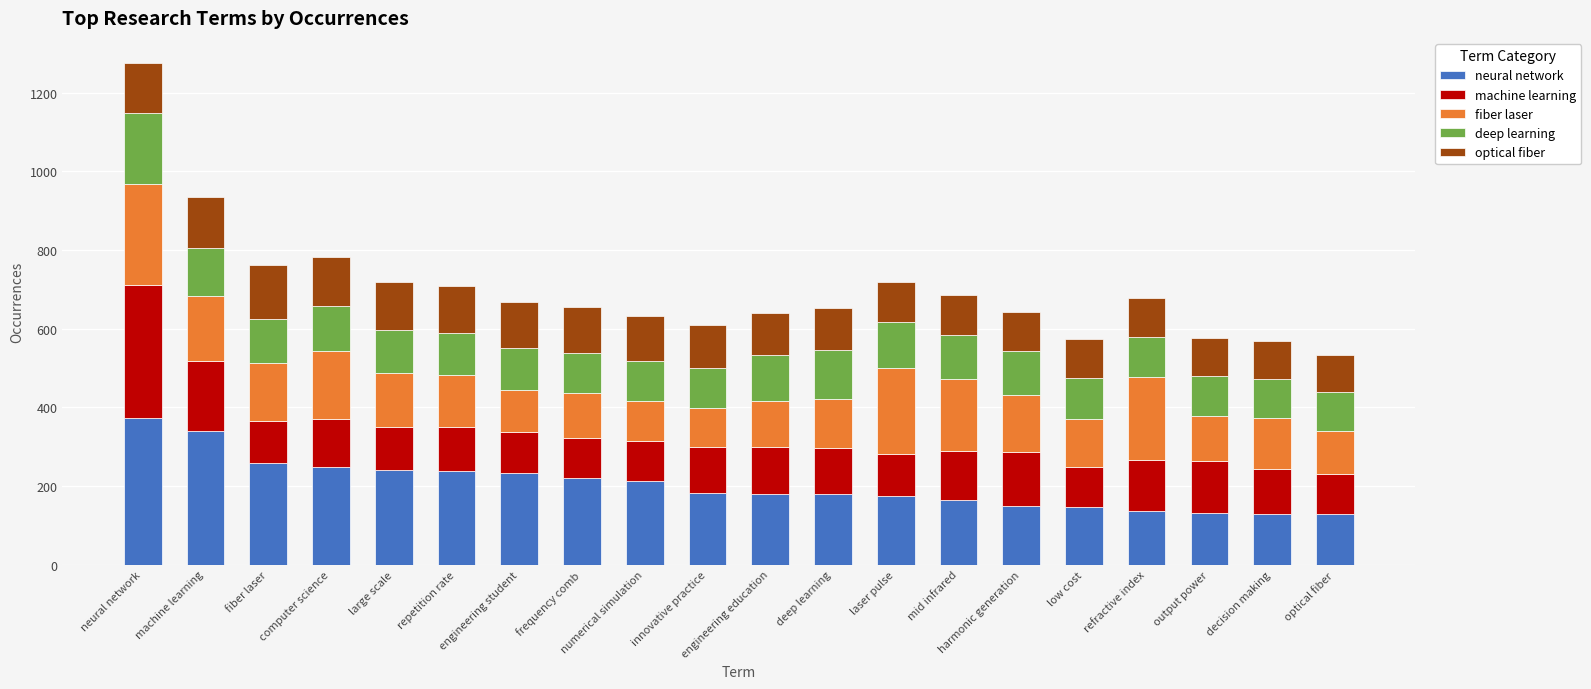

Rank the categories by fiber laser value from highest to lowest.

neural network, laser pulse, refractive index, mid infrared, computer science, machine learning, fiber laser, harmonic generation, large scale, repetition rate, decision making, deep learning, low cost, engineering education, frequency comb, output power, optical fiber, engineering student, numerical simulation, innovative practice